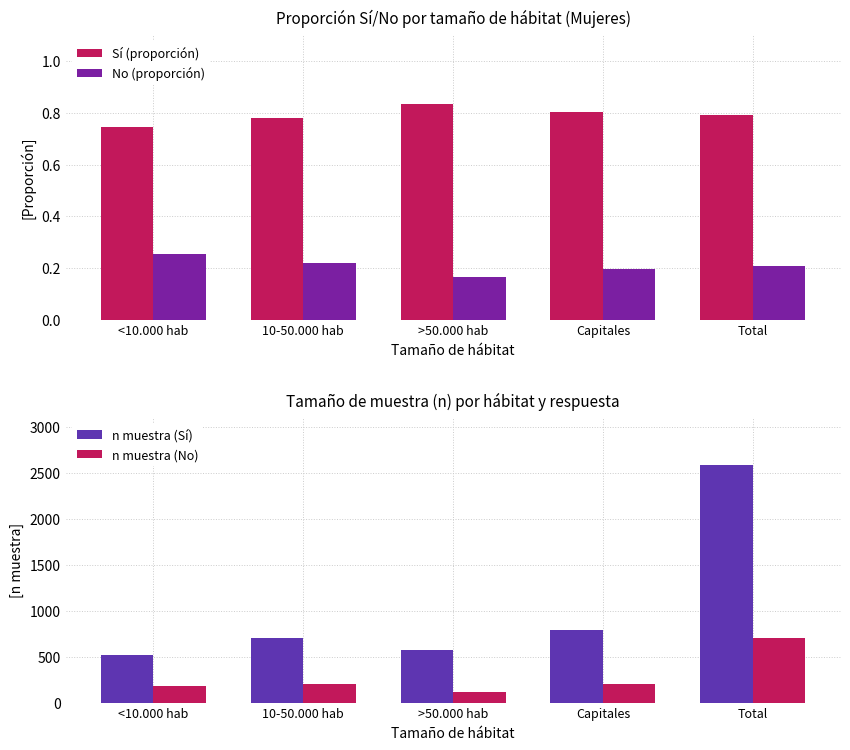

What is the label of the 4th bar from the left?

Capitales